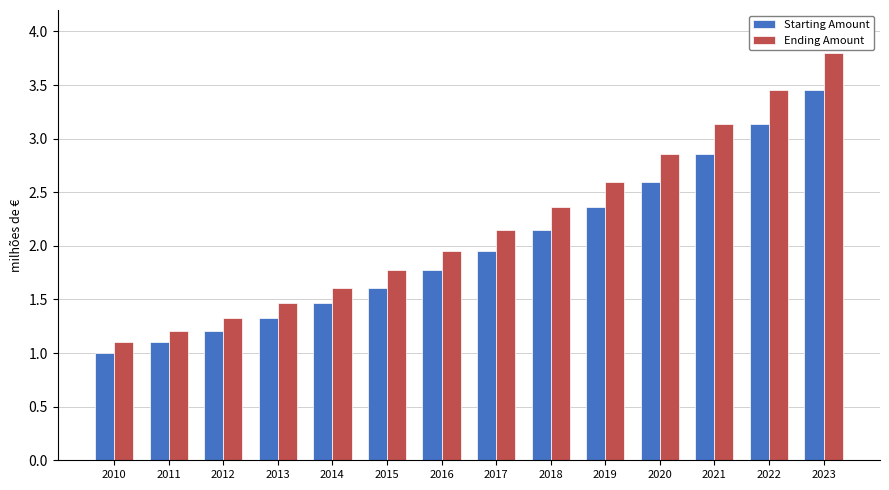

Does the chart contain stacked bars?

No